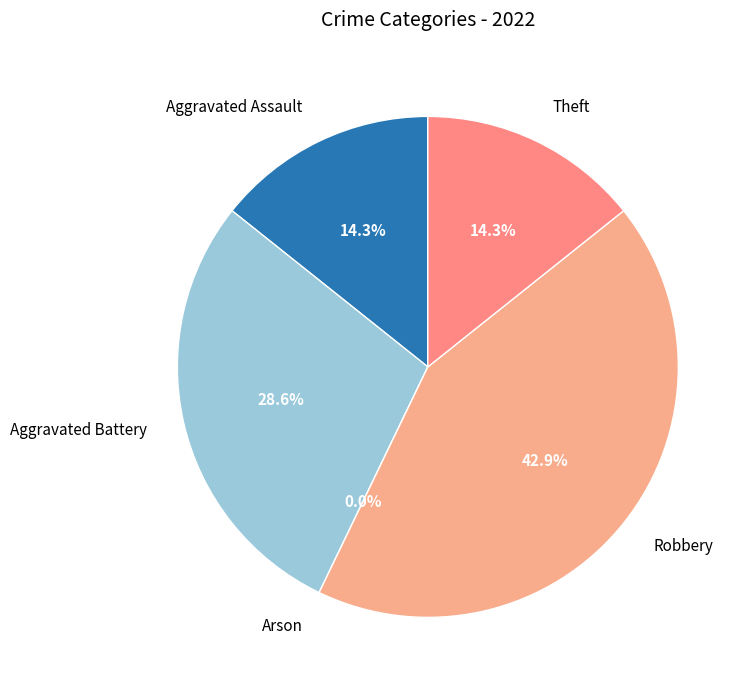

What percentage is the Robbery slice, to the nearest percent?

43%